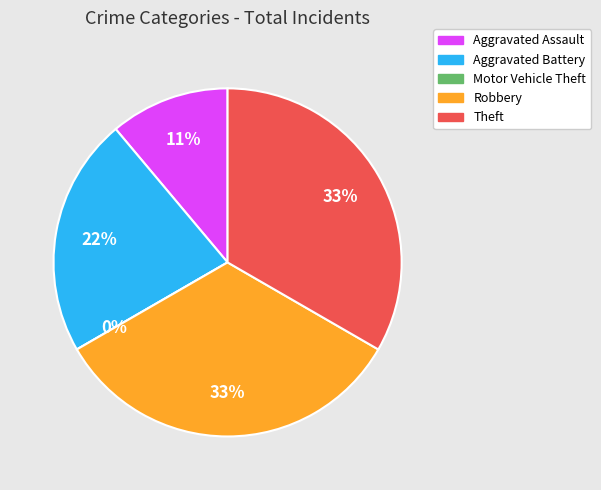

How many segments does this pie chart have?

5